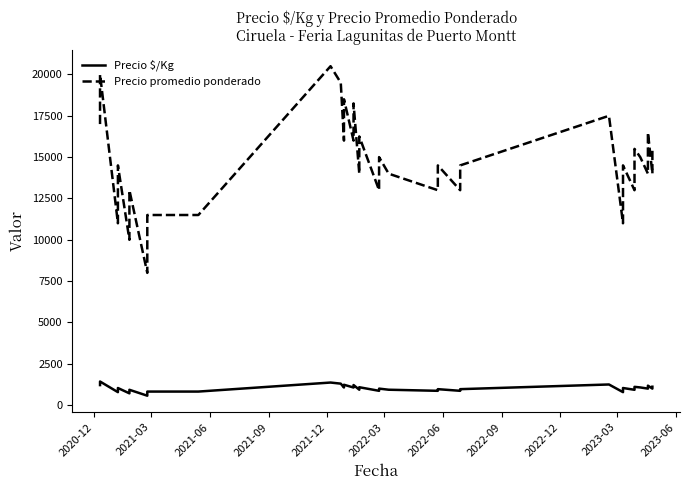

What are all the series names shown in the legend?

Precio $/Kg, Precio promedio ponderado